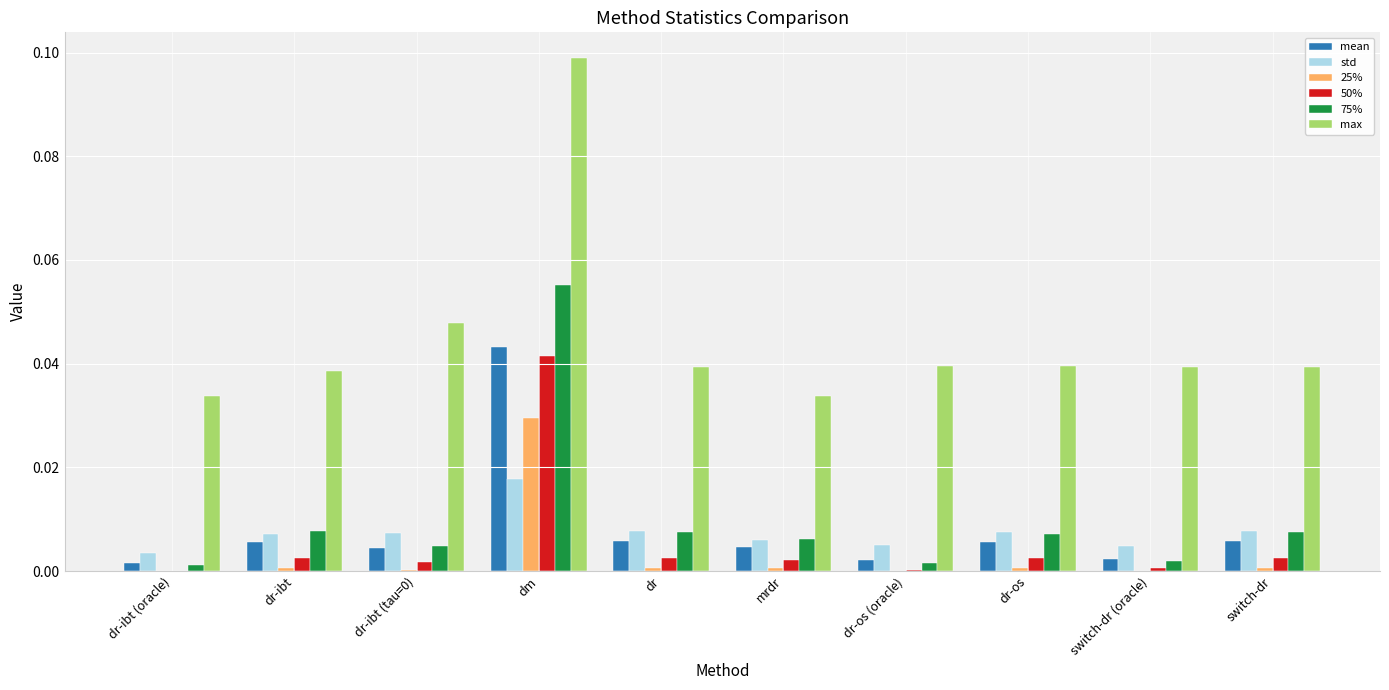

At which category is the sum across all series the highest?

dm